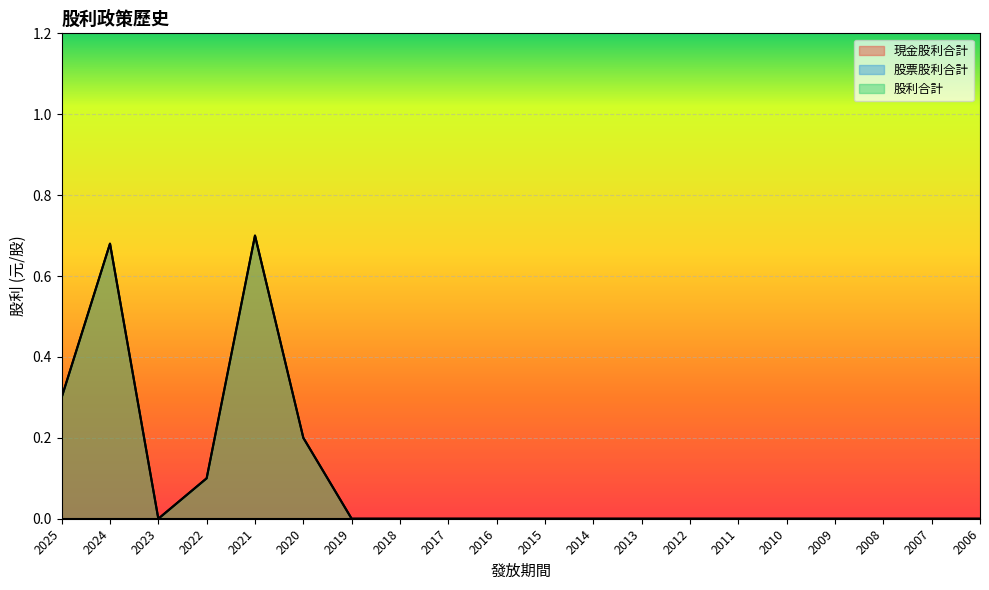

Which series changed the most between 2018 and 2009?

現金股利合計